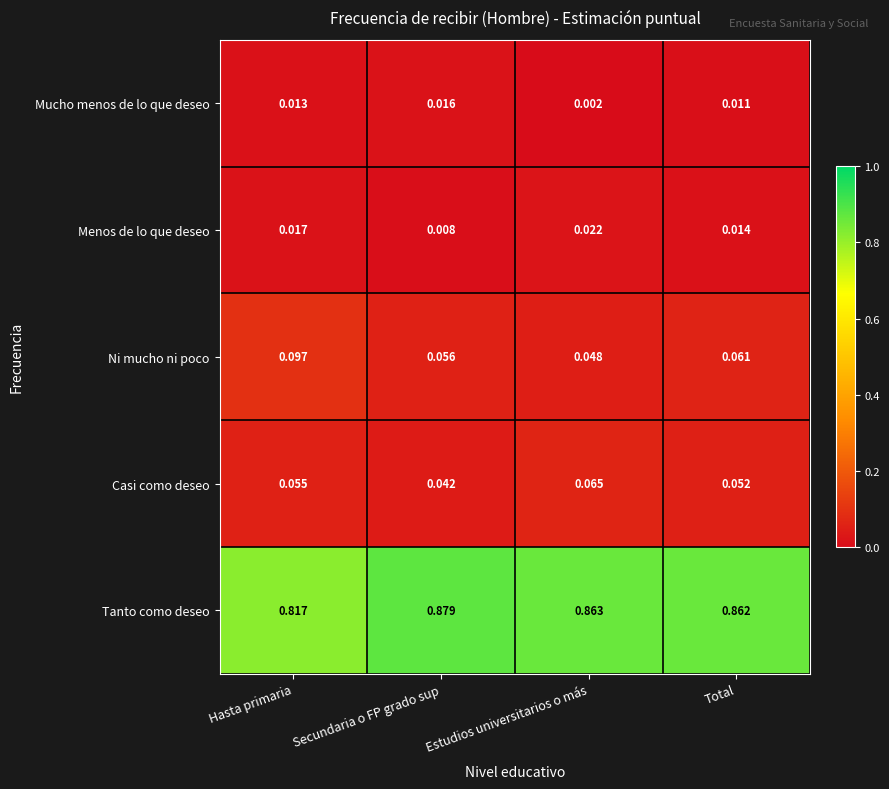

At which label does Menos de lo que deseo reach its peak?

Estudios universitarios o más